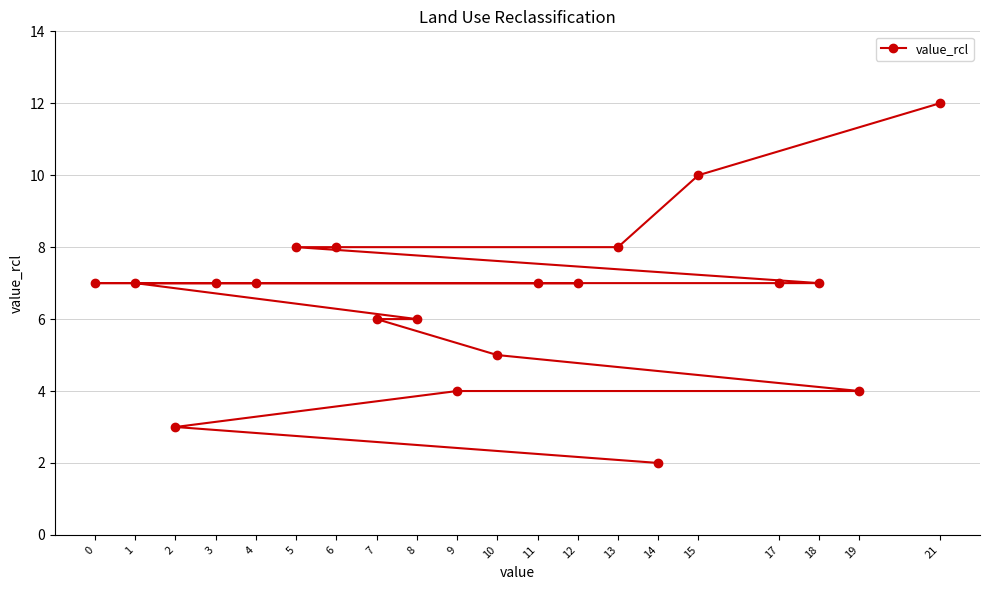

What is the difference between the maximum and minimum values?

10